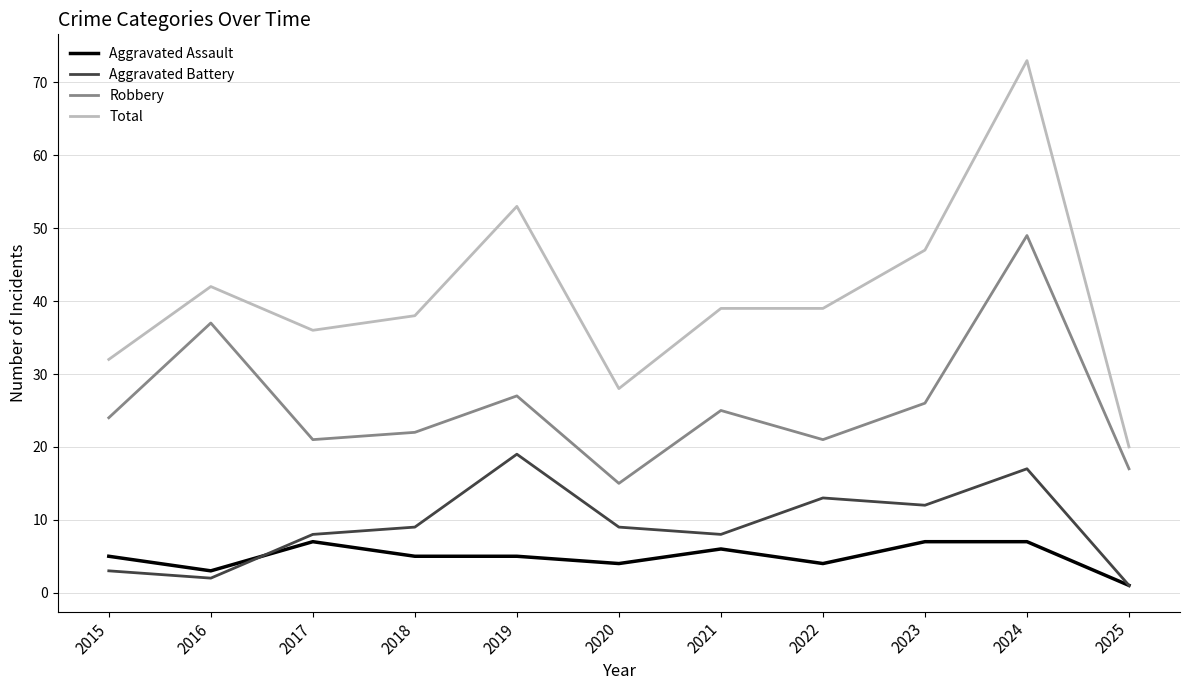

True or false: Robbery has a value of 49 at 2024.

True